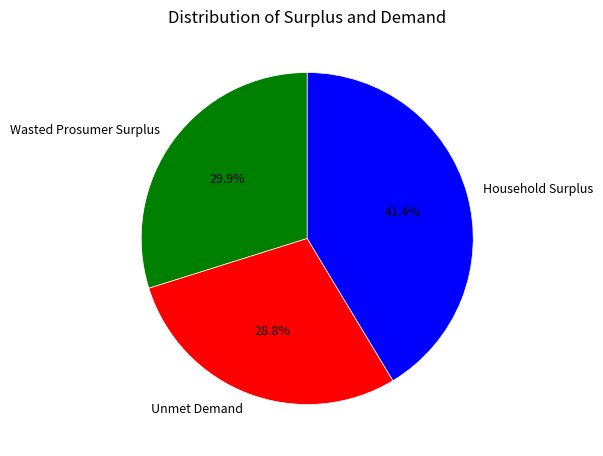

Count the number of slices in the pie.

3